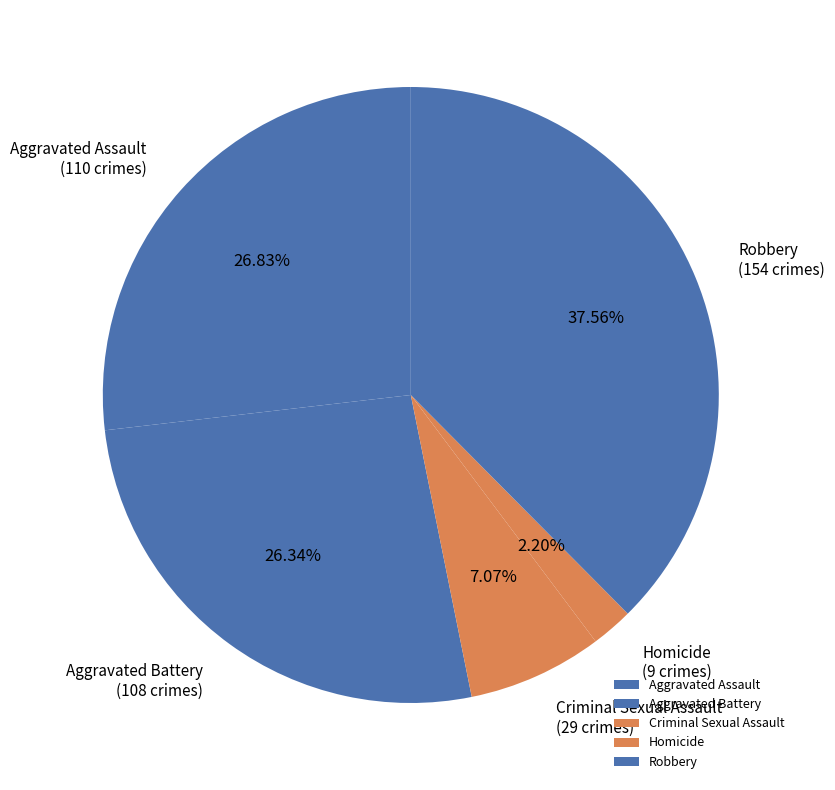

How many segments does this pie chart have?

5